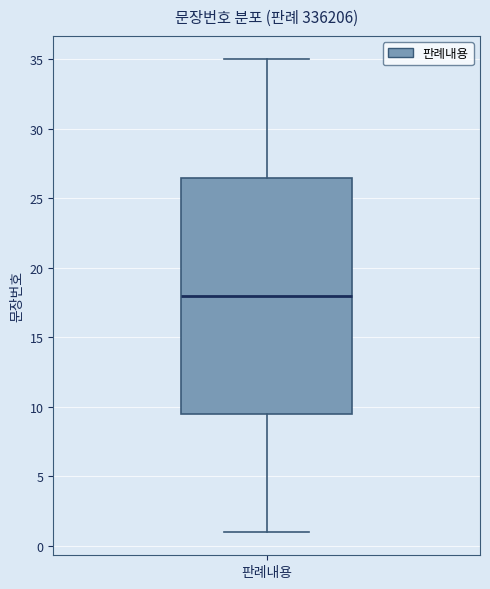

Where does the lower whisker of the box for 판례내용 end on the y-axis? The values are not printed on the chart, so give them approximately, as read against the axis.

1.0